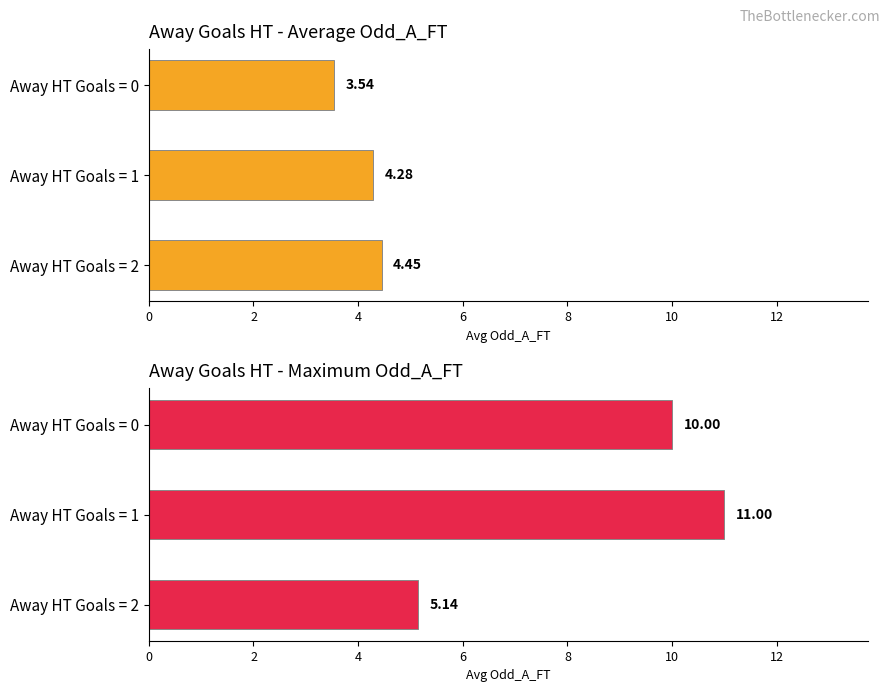

What is the change in value from Away HT Goals = 0 to Away HT Goals = 2?

-4.9